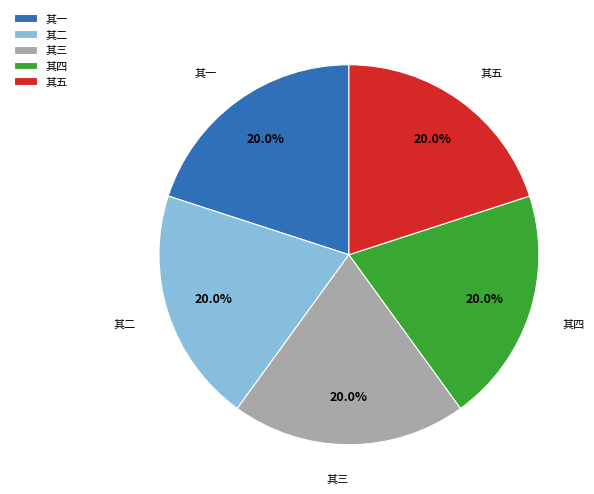

Is it true that 其二 is 6% of the pie?

False